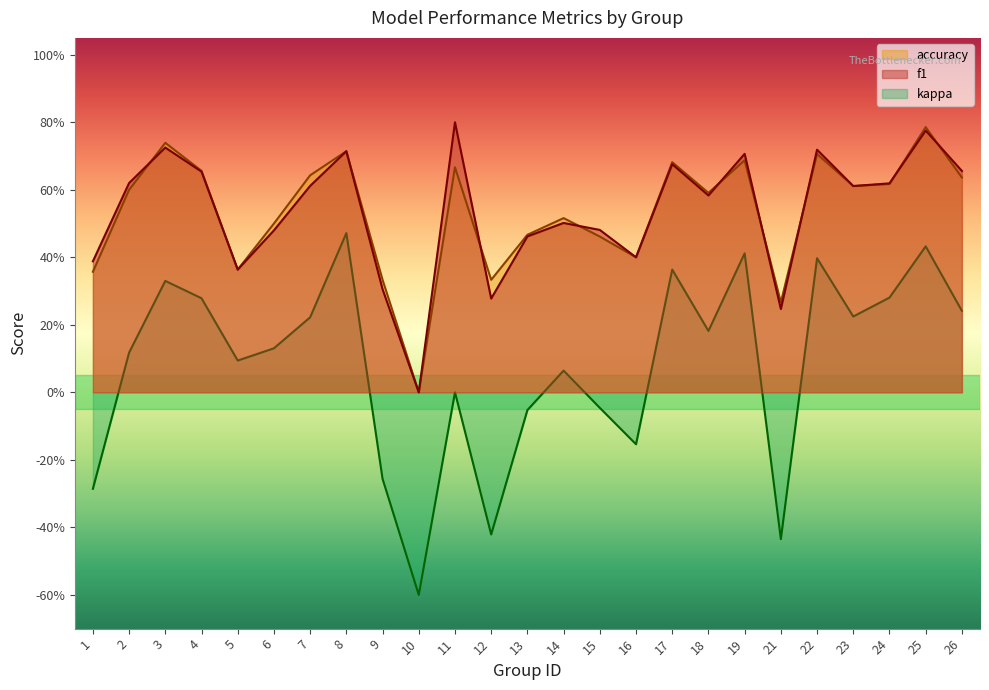

What is the total value across all series at 7?

1.5